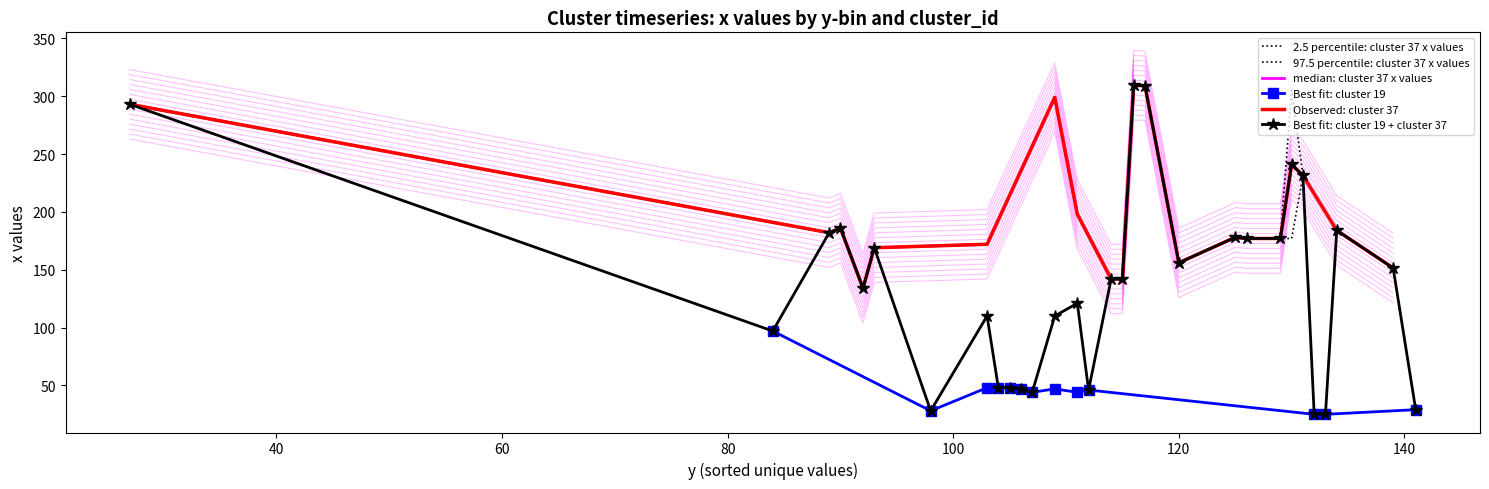

What is the average value of the cluster_37_x series?

186